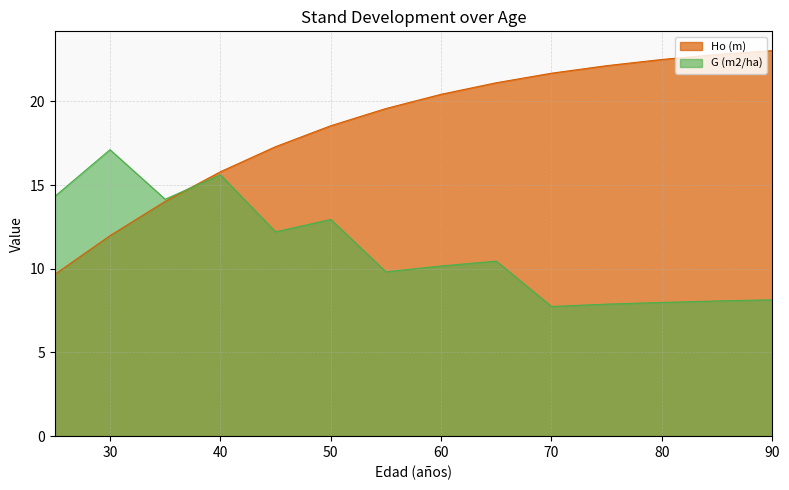

What is the average value of the Ho (m) series?

18.6